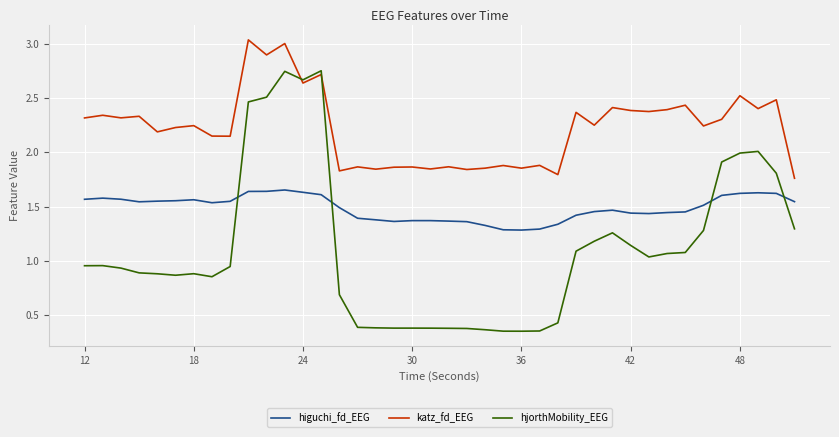

Which series has the largest range (max minus min)?

hjorthMobility_EEG